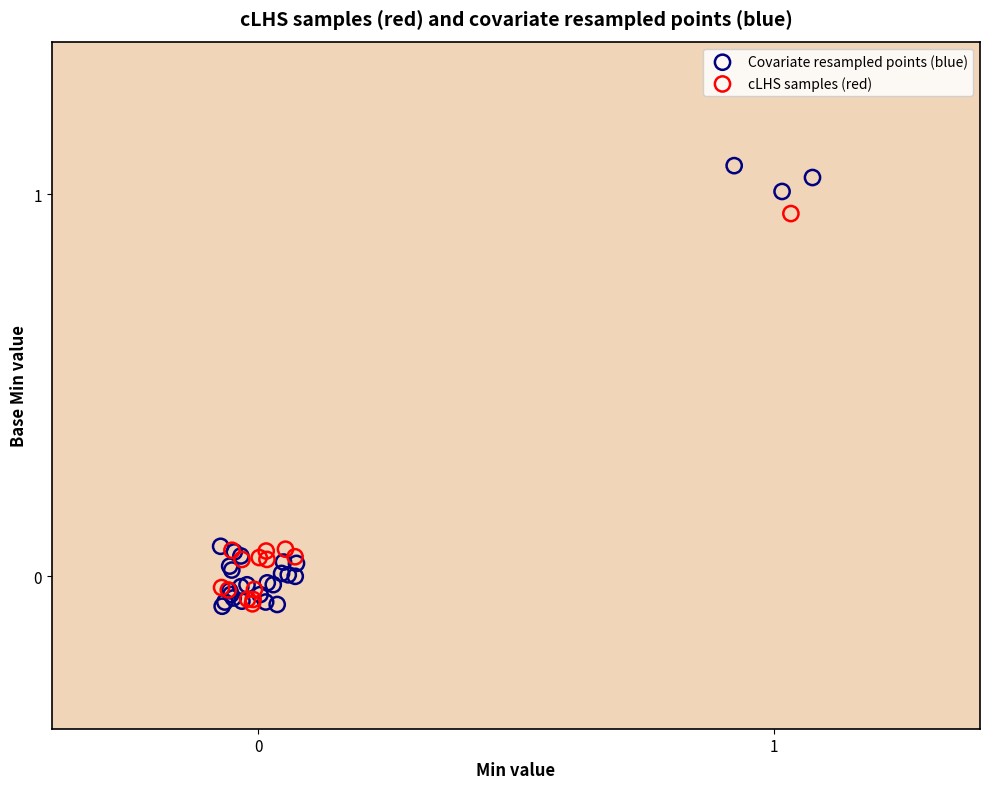

Which series reaches the maximum Y coordinate?

Covariate resampled points (blue)